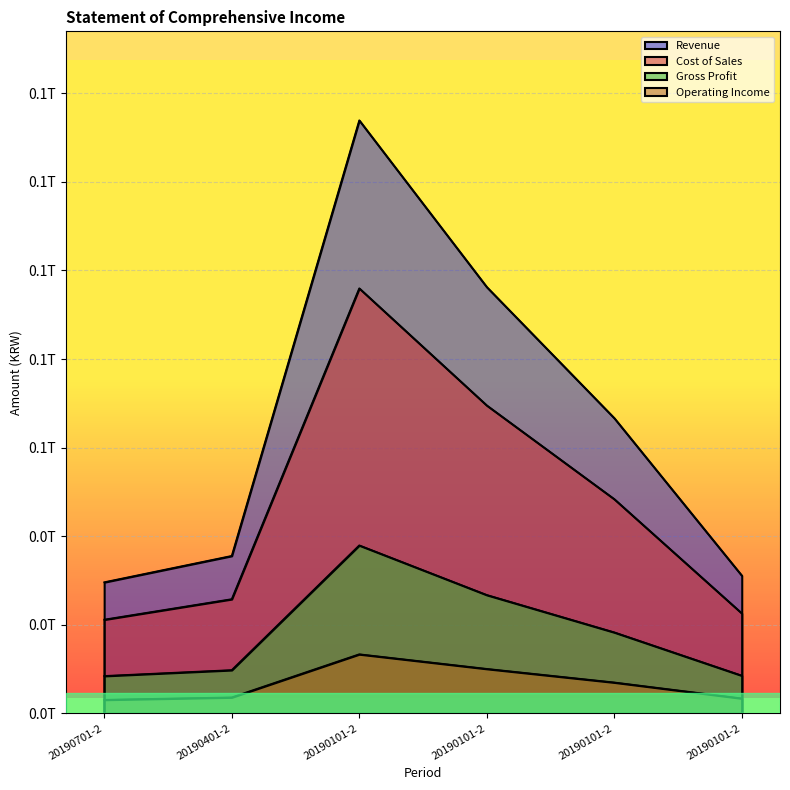

True or false: Revenue has more than 0 interior local peaks.

True